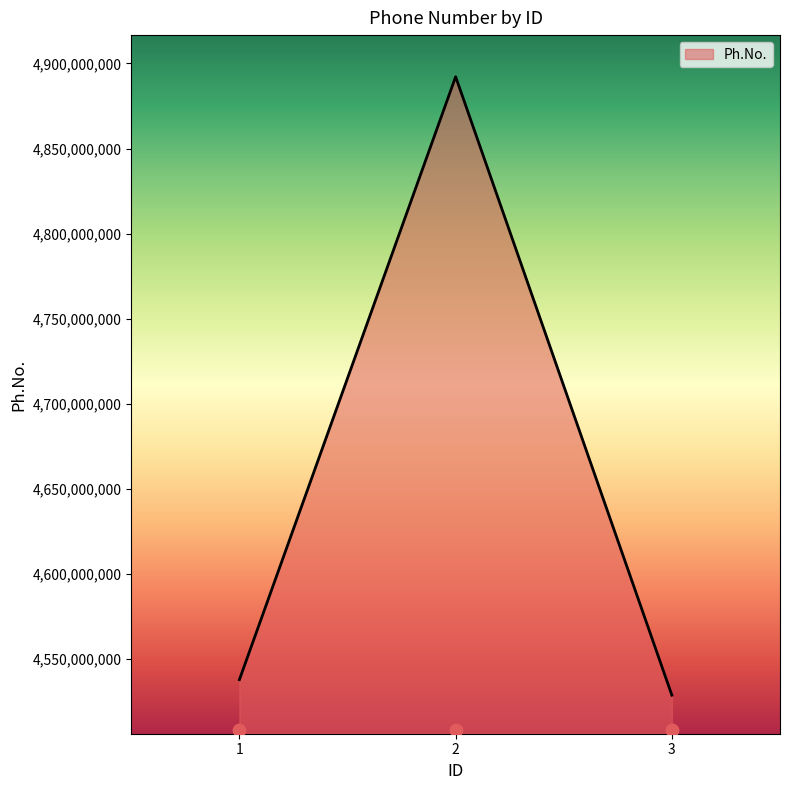

What is the change in value from 2 to 3?

-363456228